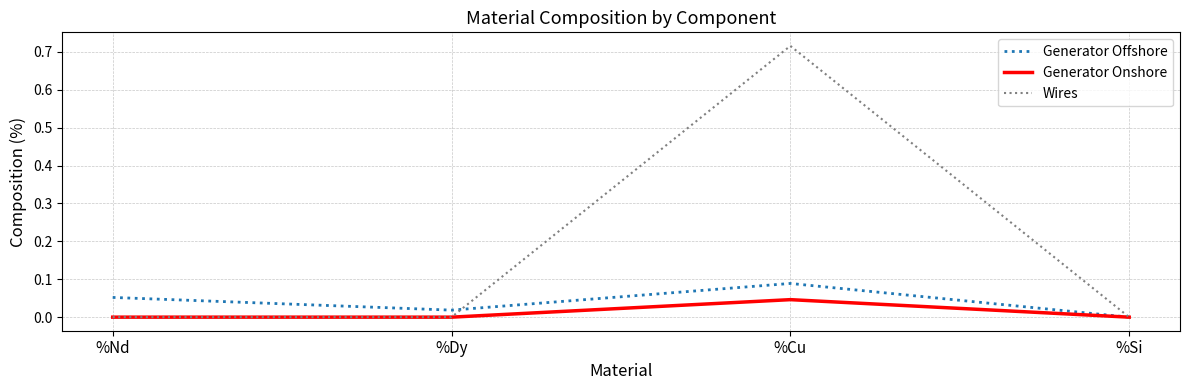

How many lines are shown in the chart?

3